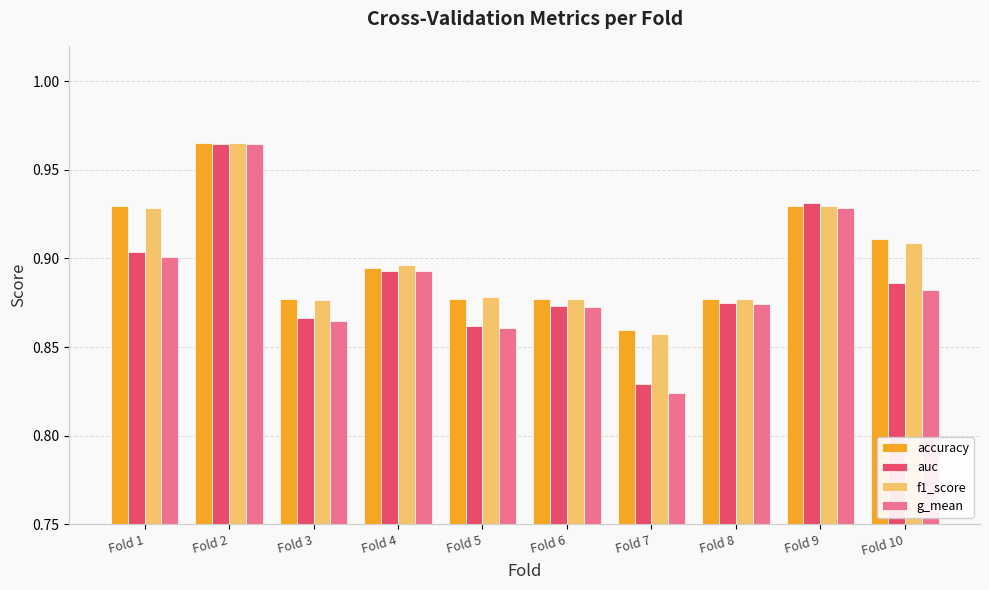

Count the auc values in the range 0 to 1.

10